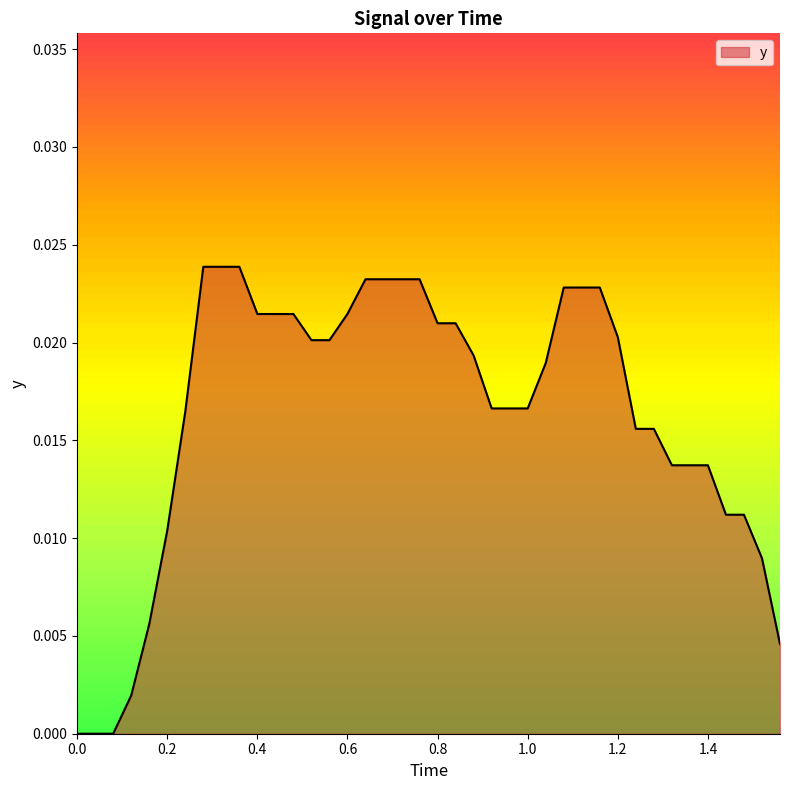

Is this an area chart (filled region under the line)?

Yes